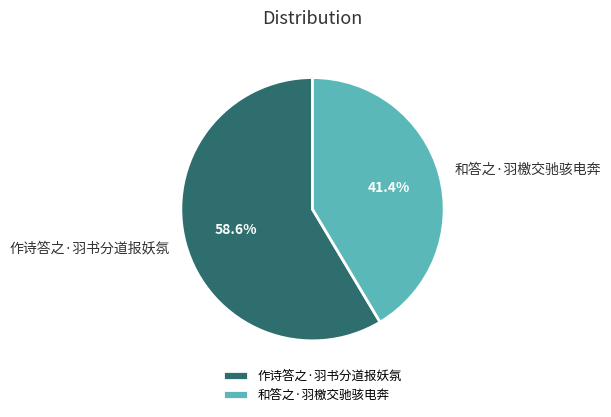

Rank the categories by value from highest to lowest.

作诗答之·羽书分道报妖氛, 和答之·羽檄交驰骇电奔